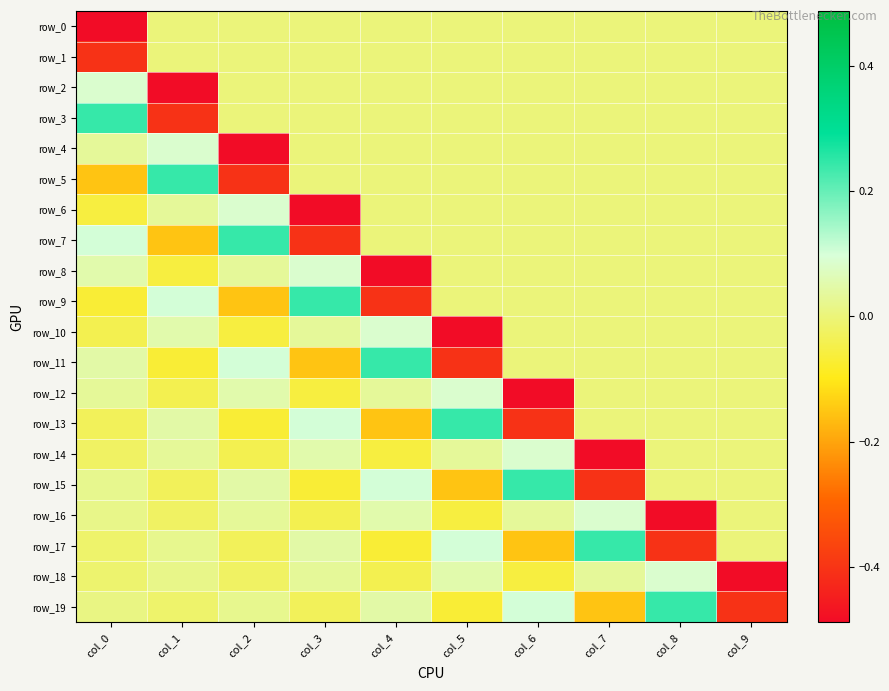

At which category is the sum across all series the highest?

col_8